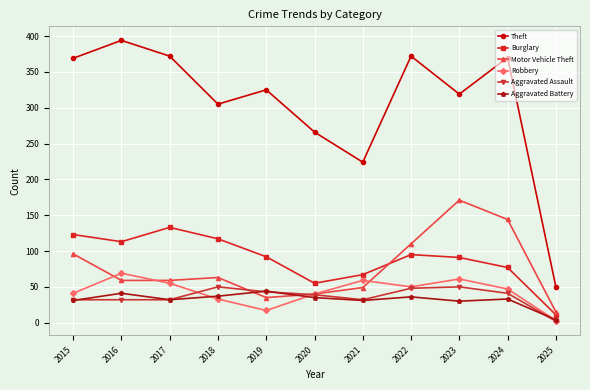

Where do Motor Vehicle Theft and Robbery first cross each other?

2015 and 2016